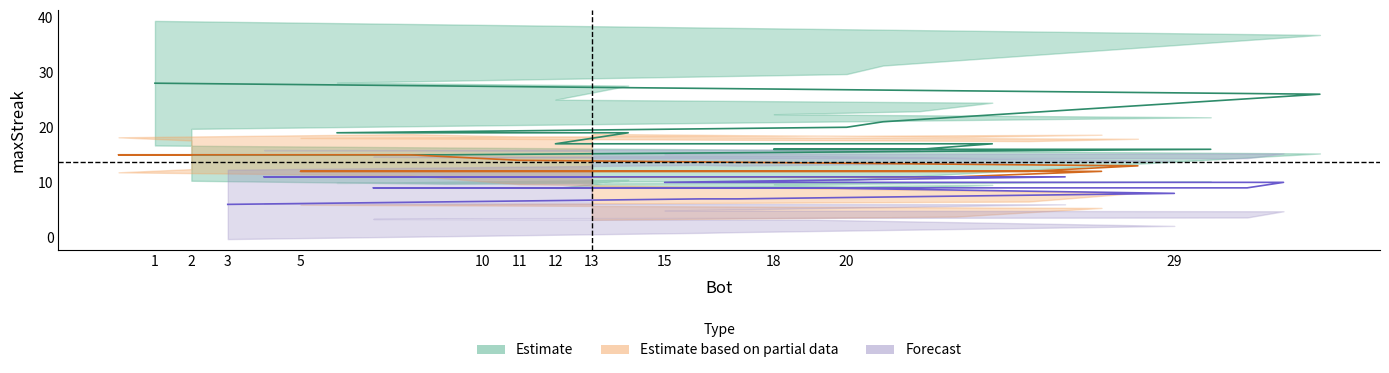

True or false: the data shows 16 at 19.

False